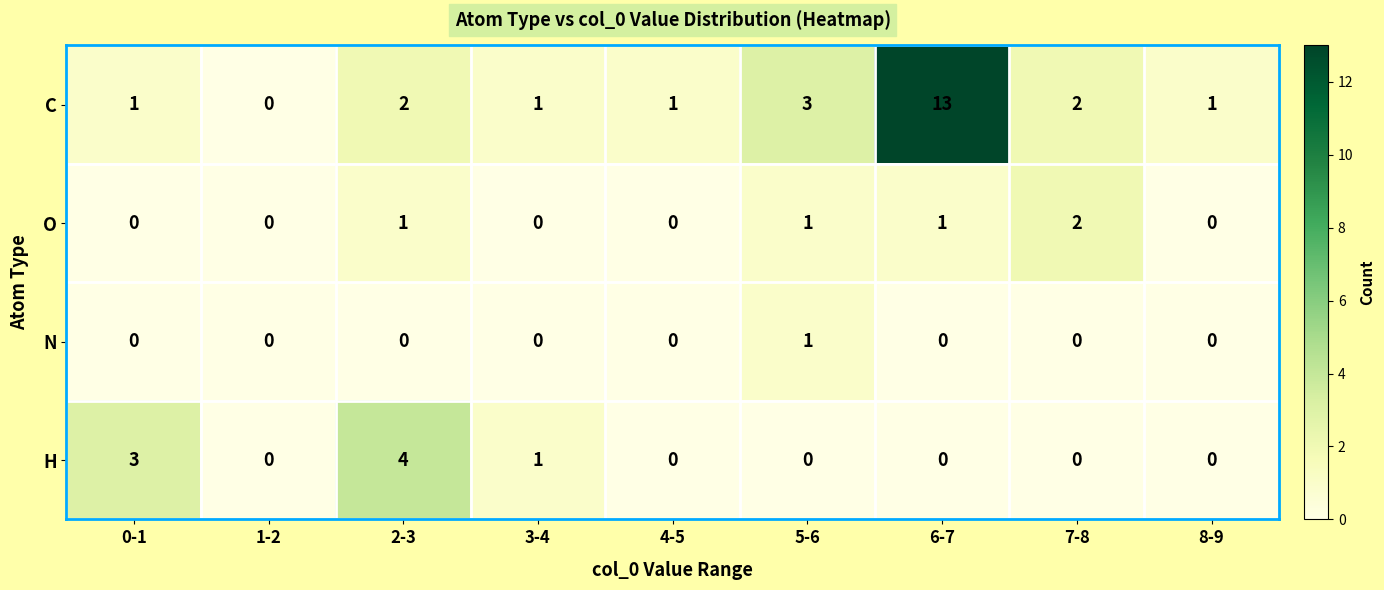

Is it true that H equals 3 at 0-1?

True